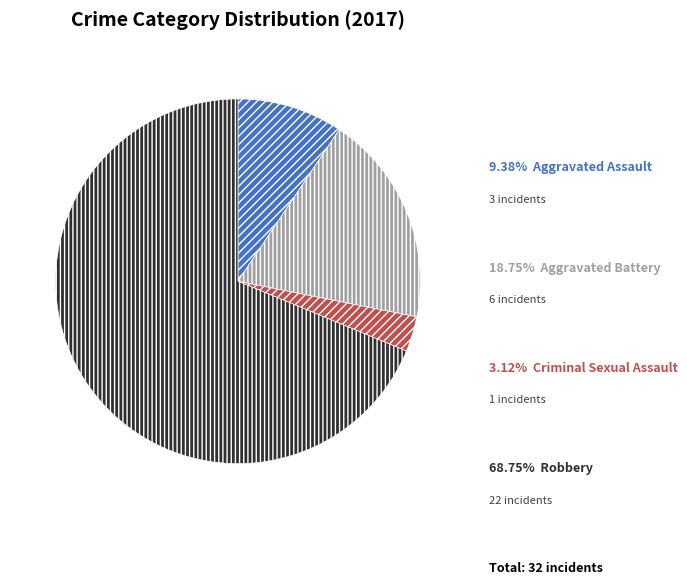

To the nearest percent, what is the difference between the largest and smallest slice percentages?

66%